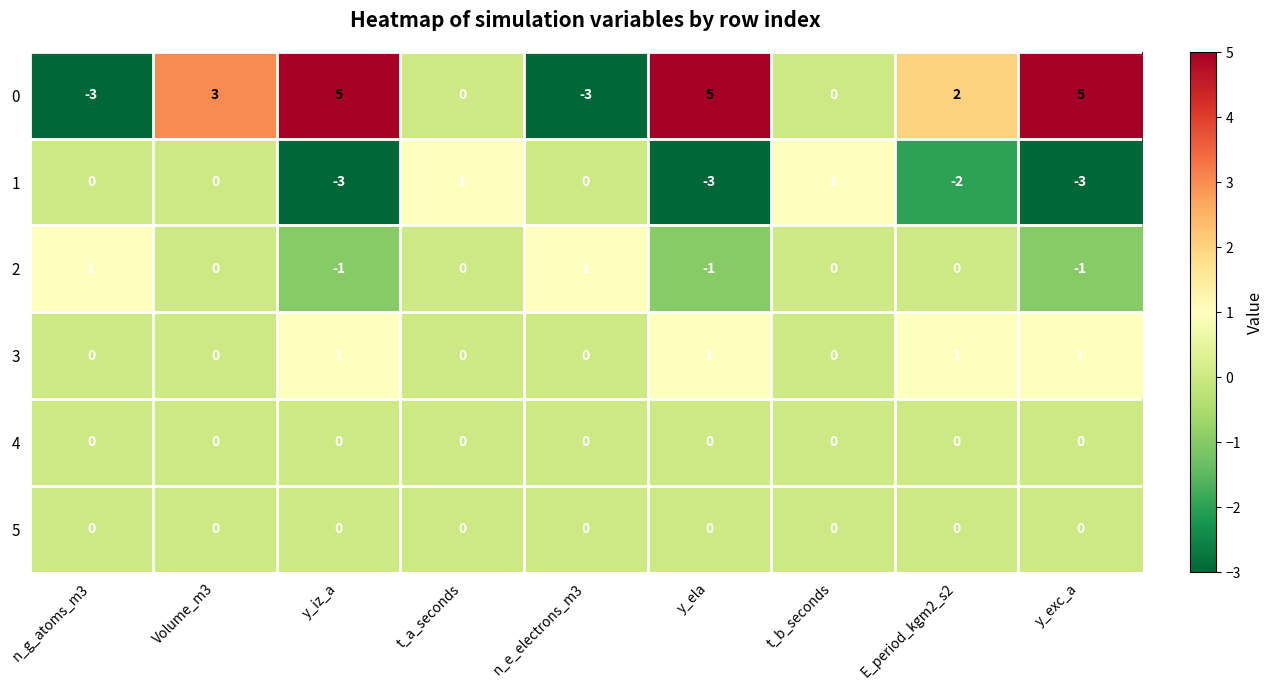

At how many categories does at least one series exceed 0?

9